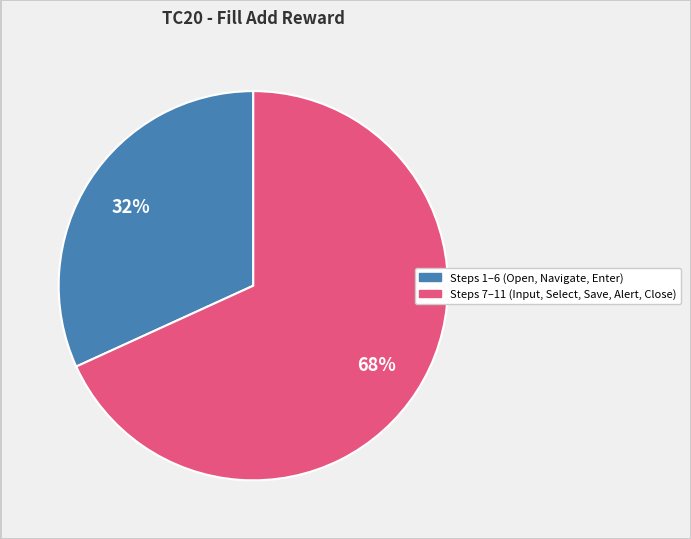

To the nearest percent, what is the average slice percentage?

50%